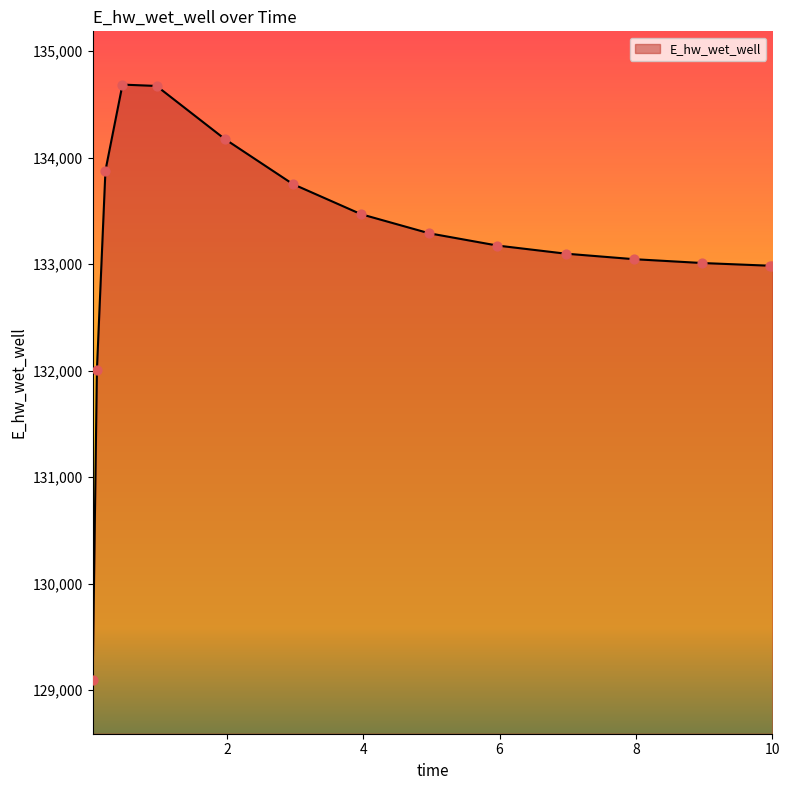

What is the greatest value displayed?

134686.0